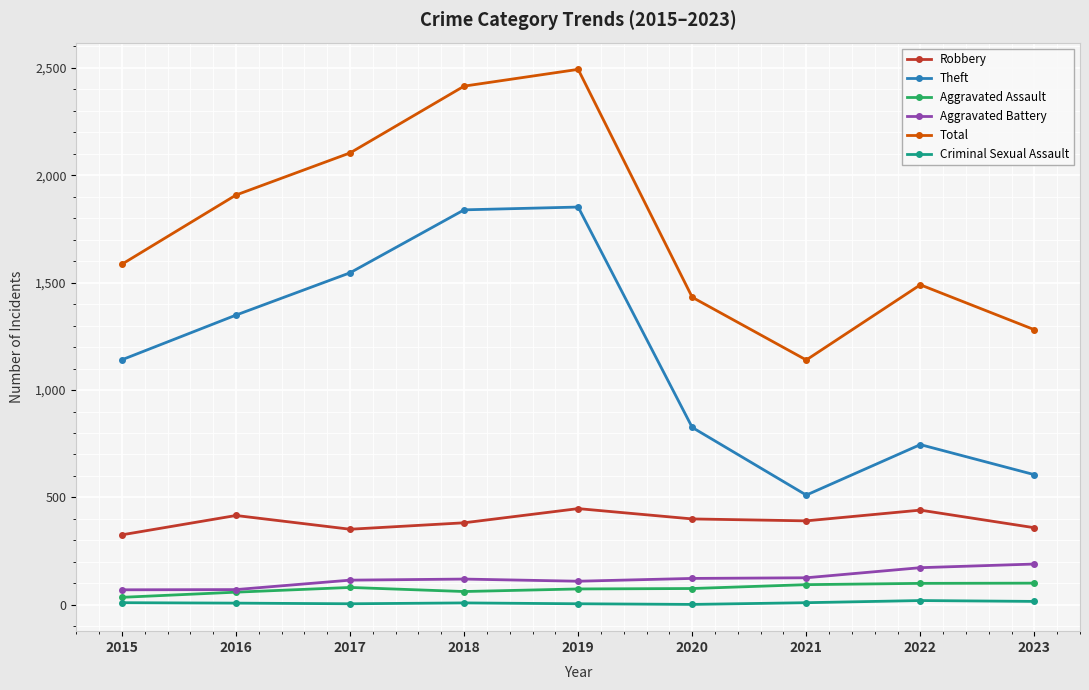

The Total series shows 1140 at 2021. True or false?

True